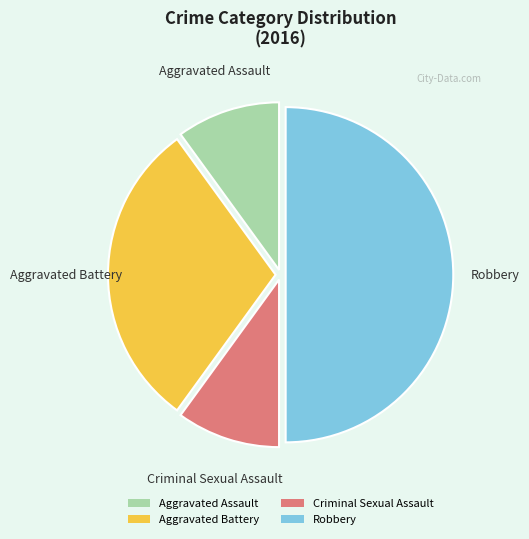

Do Aggravated Battery and Aggravated Assault together represent more than half of the pie?

No